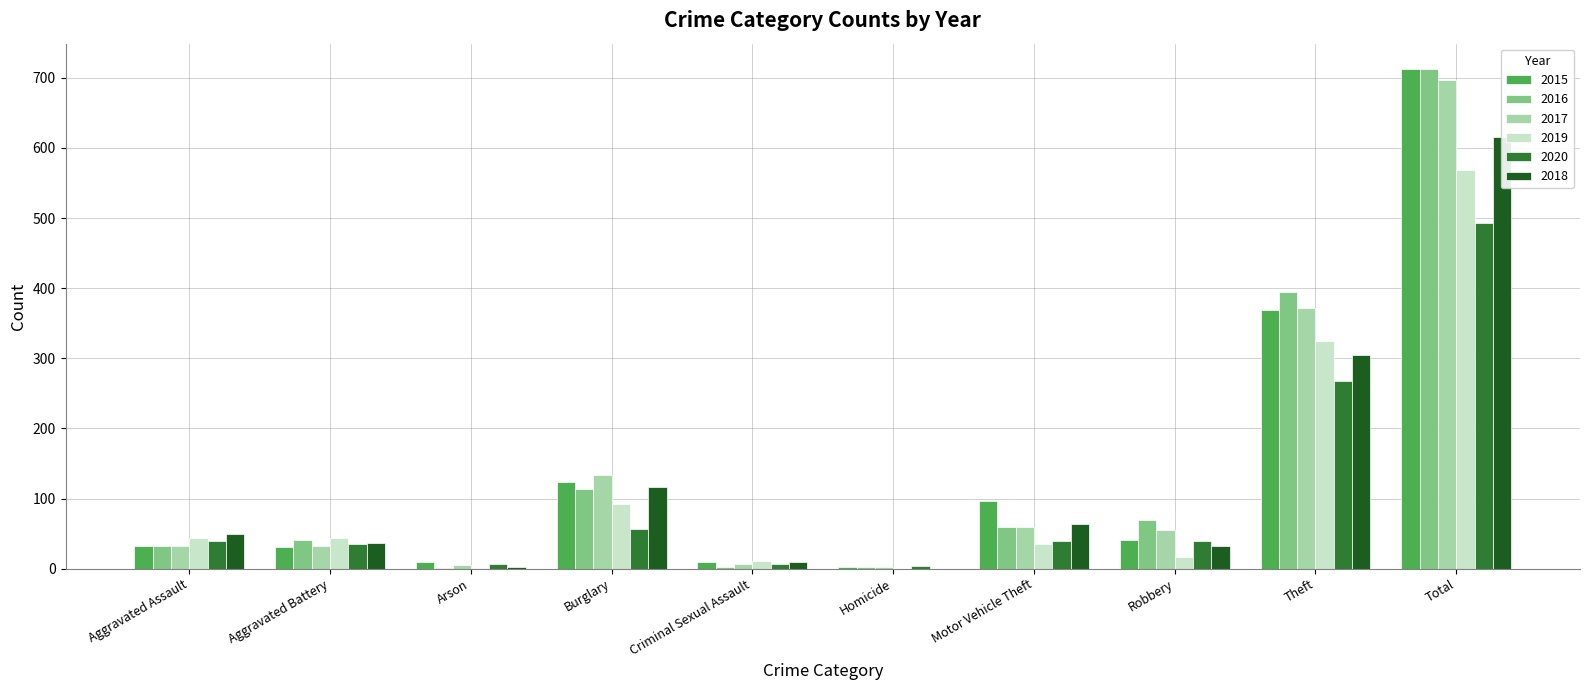

How many values in the 2017 series exceed 55?

4